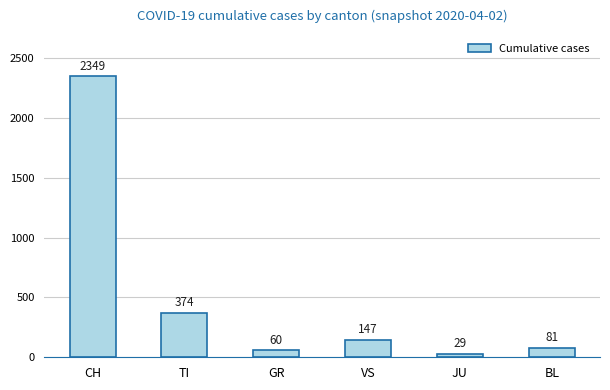

The chart shows a value of 1536 at CH. True or false?

False